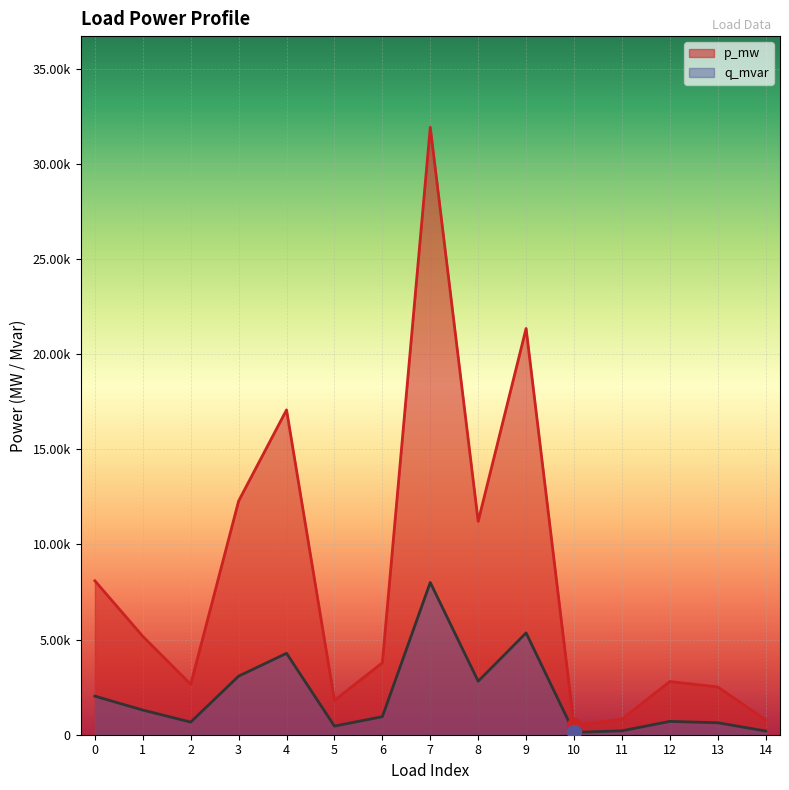

Which series has the largest total across all categories?

p_mw